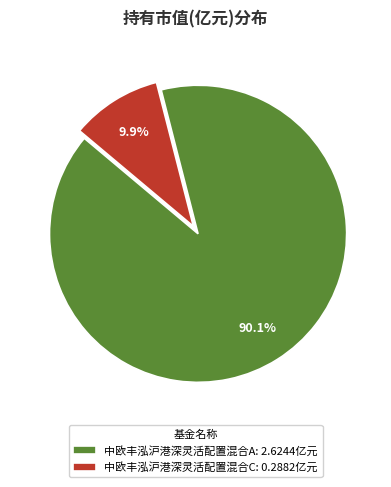

How many segments does this pie chart have?

2